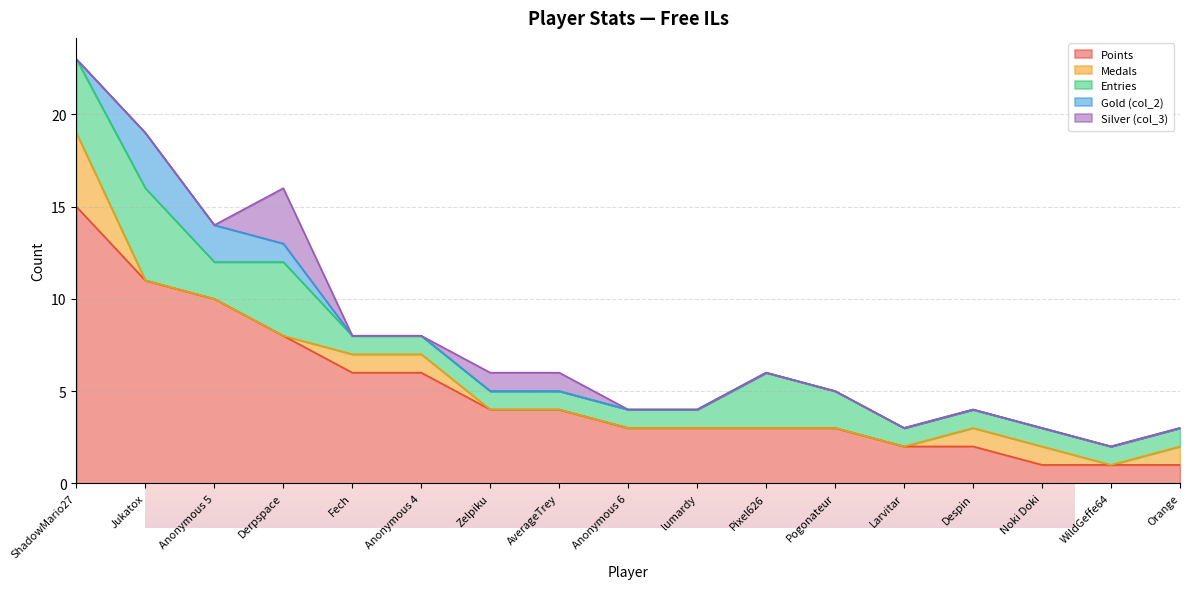

Reading right to left, transcribe all the data shown in this chart.

Points: 1	1	1	2	2	3	3	3	3	4	4	6	6	8	10	11	15
Medals: 1	0	1	1	0	0	0	0	0	0	0	1	1	0	0	0	4
Entries: 1	1	1	1	1	2	3	1	1	1	1	1	1	4	2	5	4
Gold (col_2): 0	0	0	0	0	0	0	0	0	0	0	0	0	1	2	3	0
Silver (col_3): 0	0	0	0	0	0	0	0	0	1	1	0	0	3	0	0	0